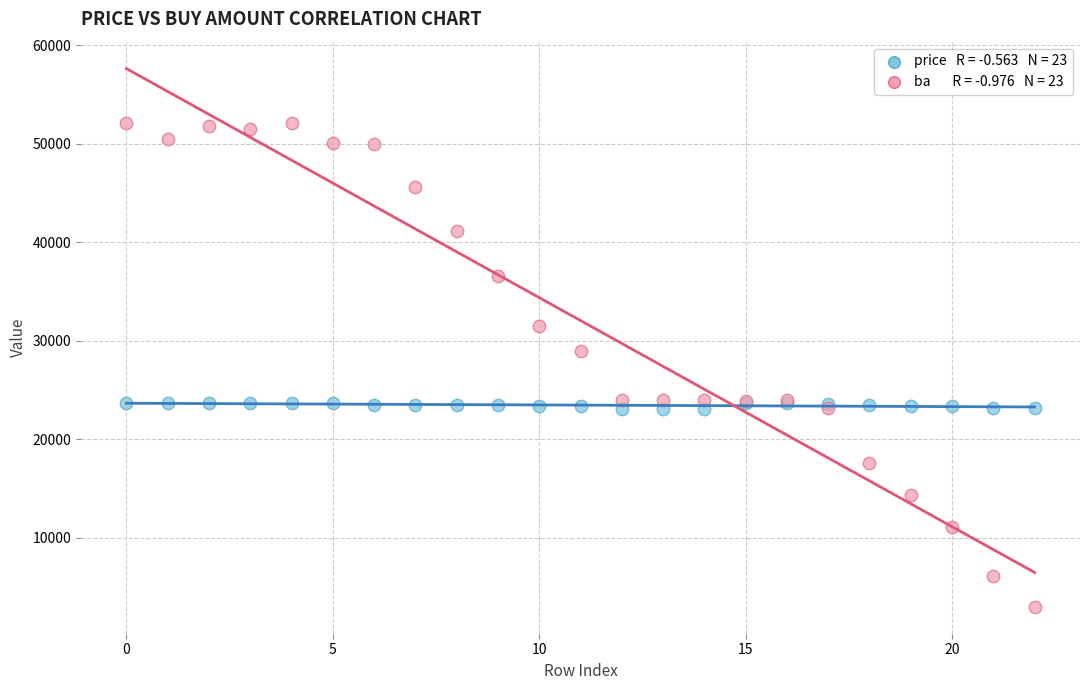

Across all series, what Y value is closest to 27550?

29000